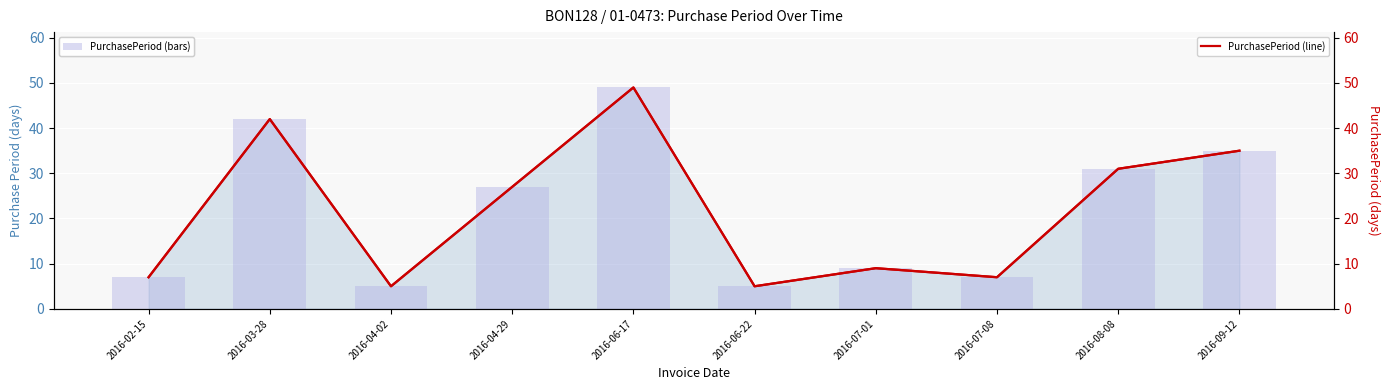

Between 2016-09-12 and 2016-04-02, which is larger?

2016-09-12